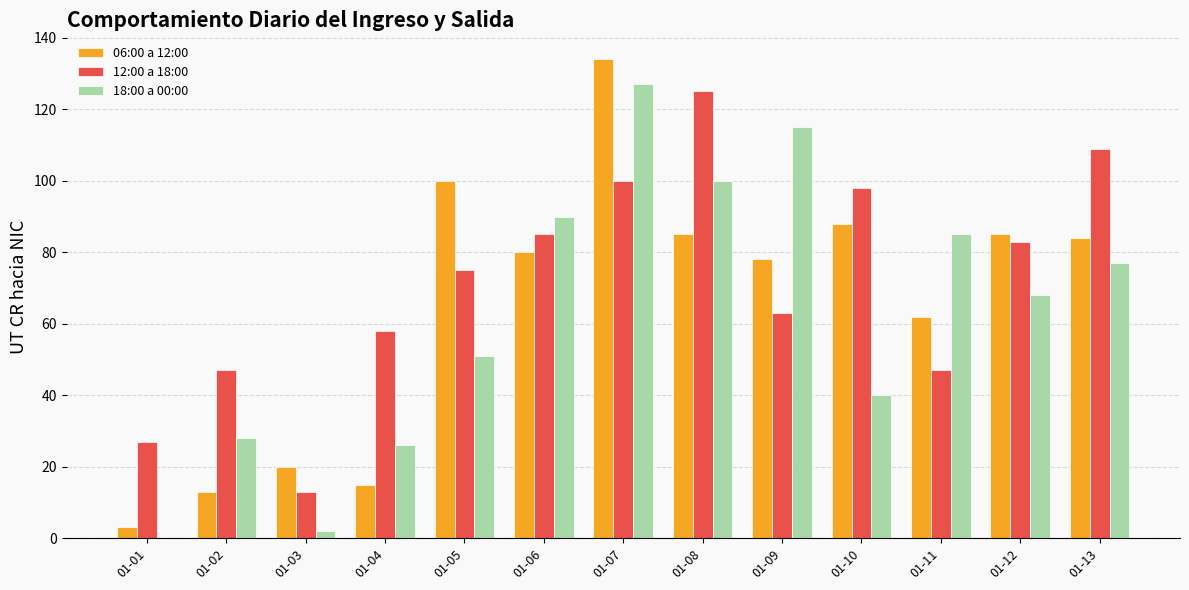

Does the chart contain stacked bars?

No